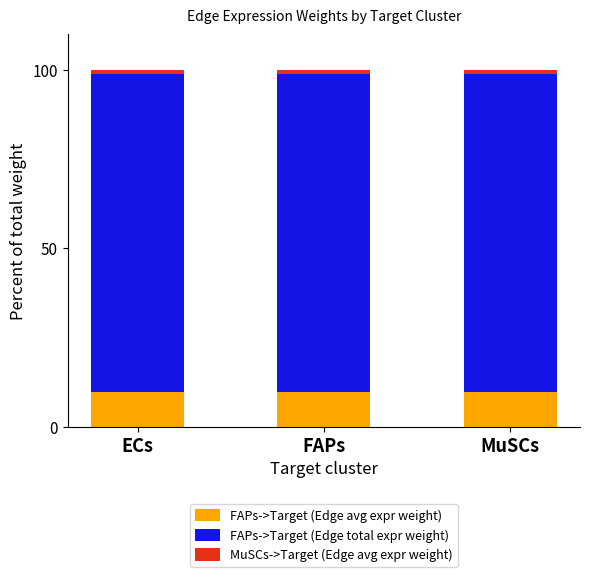

True or false: FAPs->Target (Edge avg expr weight) has a value of 9.9 at MuSCs.

True